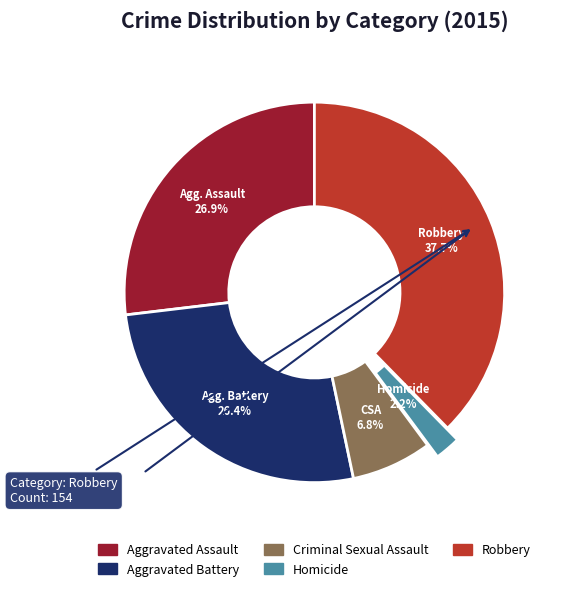

Does any single category account for the majority?

No